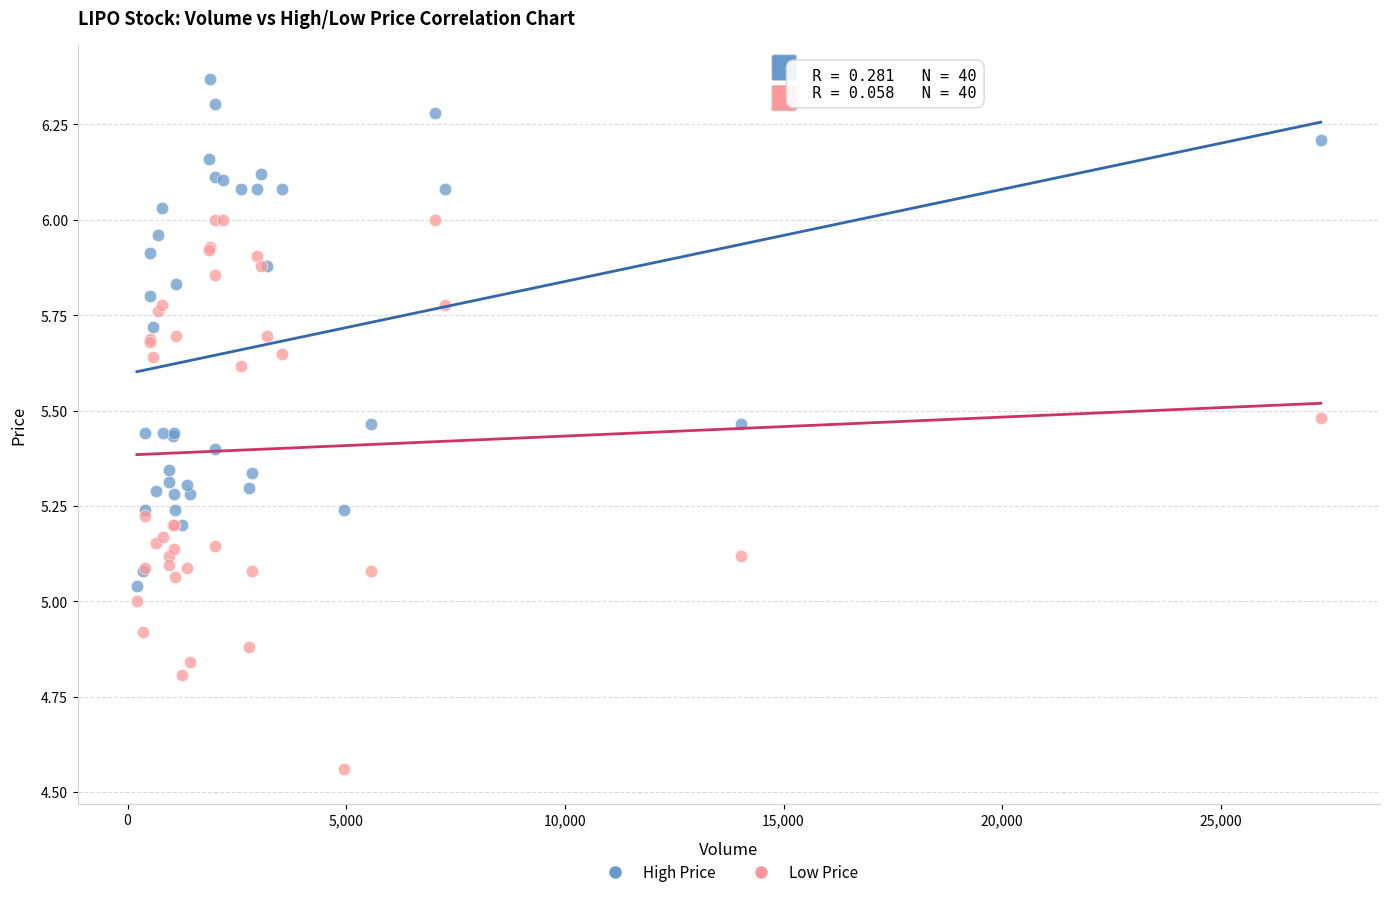

Which series contains the highest Y value?

High Price